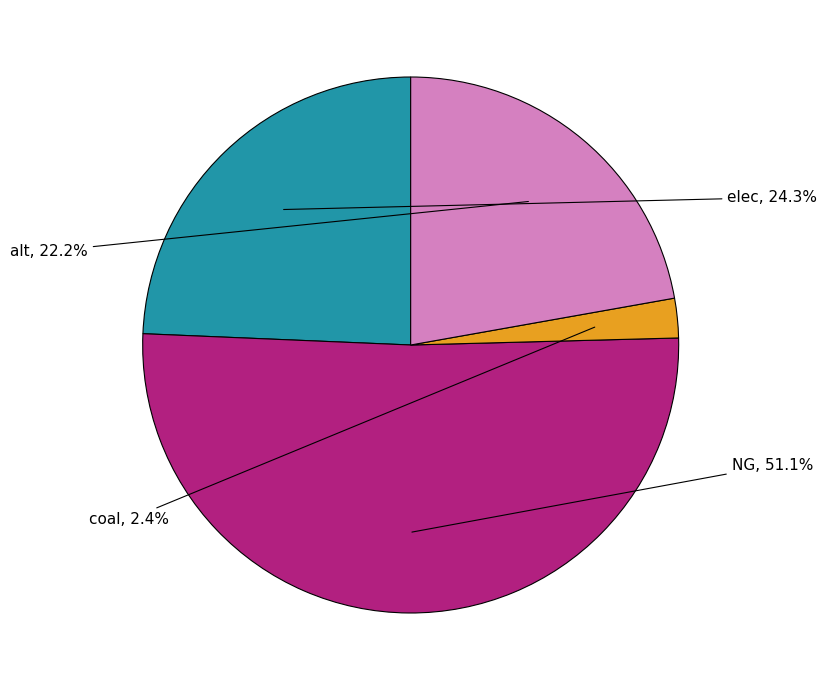

True or false: alt accounts for 22% of the total.

True